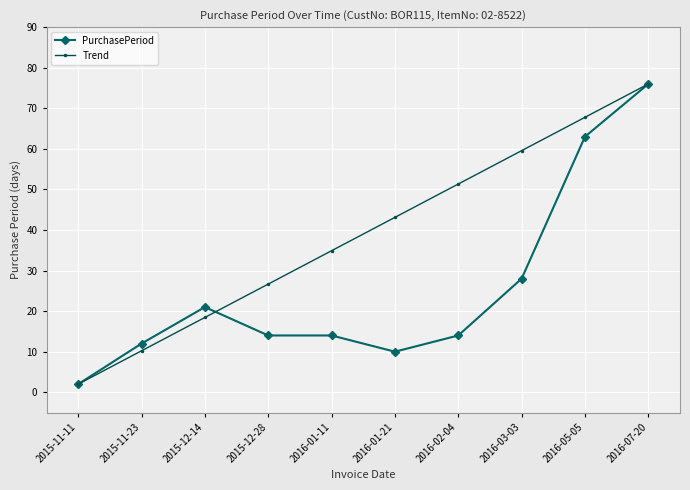

The value of Trend at 2016-01-11 is 34.9. True or false?

True